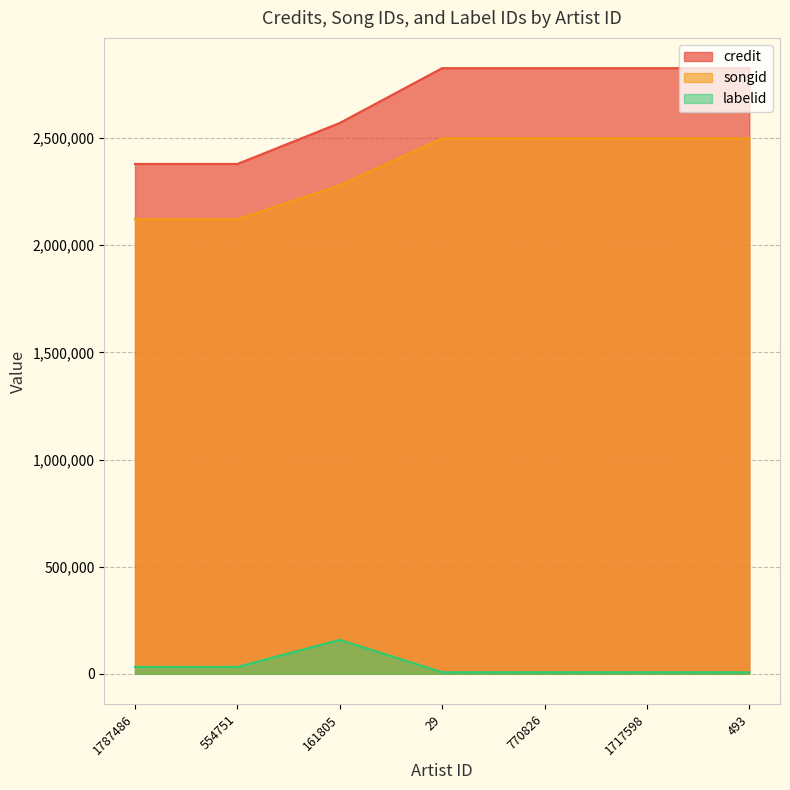

True or false: labelid and songid intersect in this chart.

False